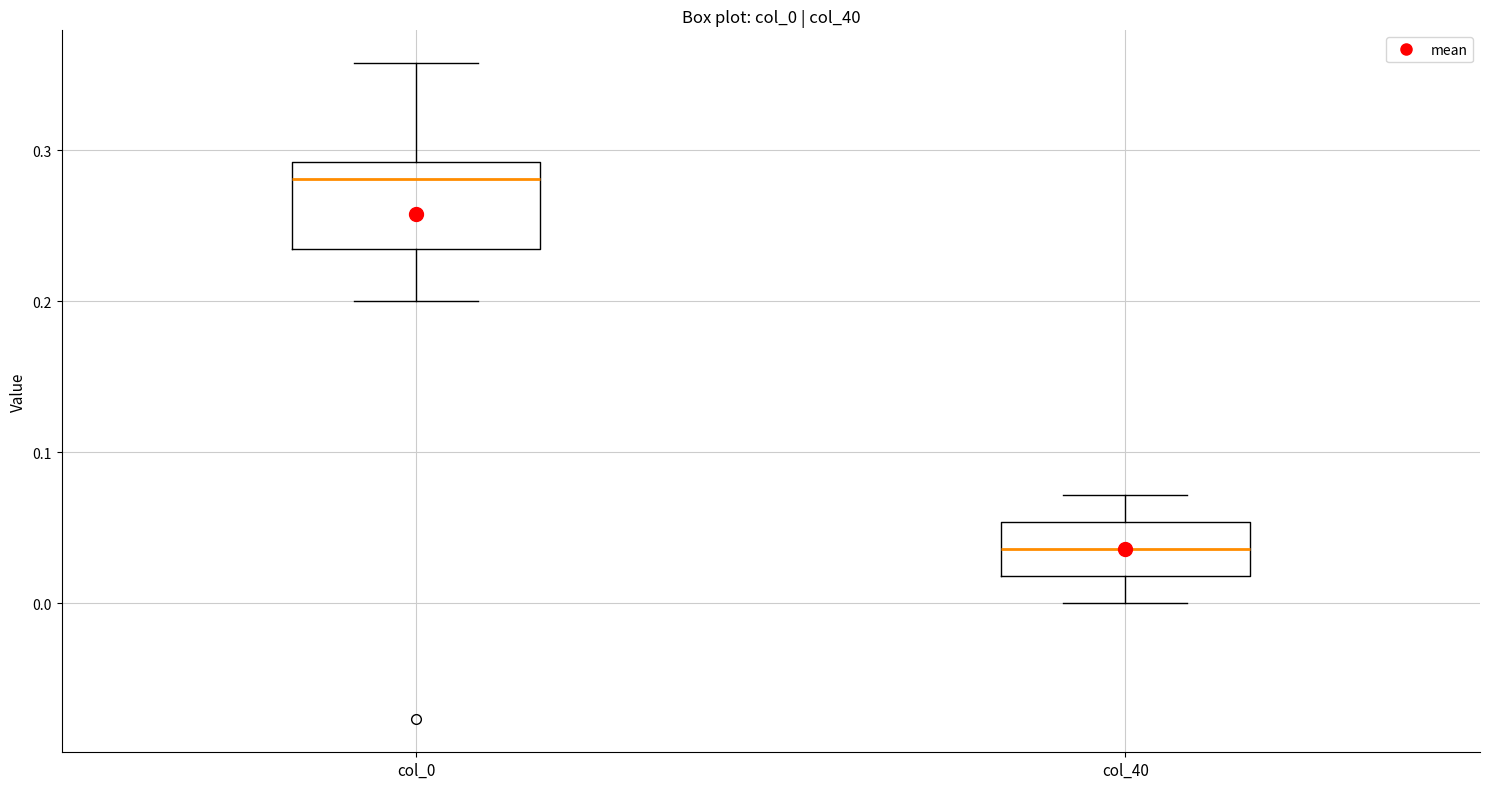

Where is the lower edge of the box for col_0 on the y-axis? The values are not printed on the chart, so give them approximately, as read against the axis.

0.23